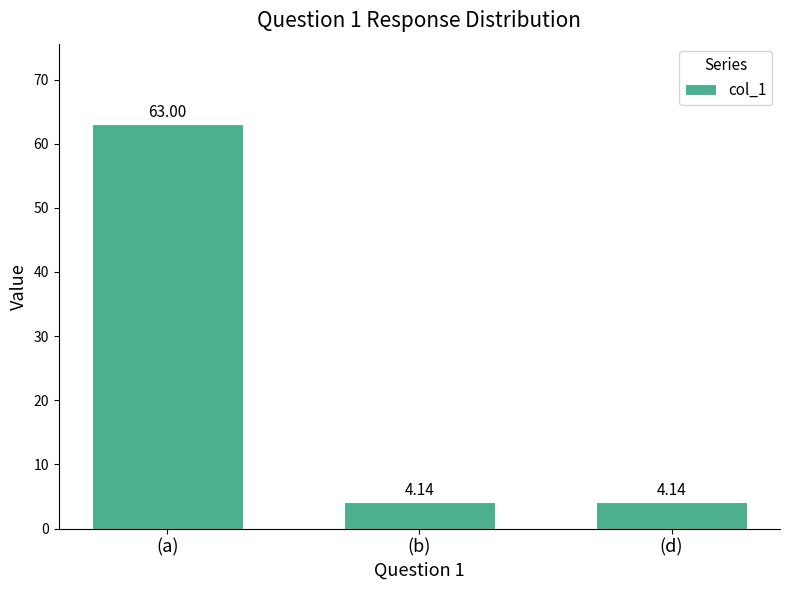

What is the difference between the maximum and second lowest values?

58.9